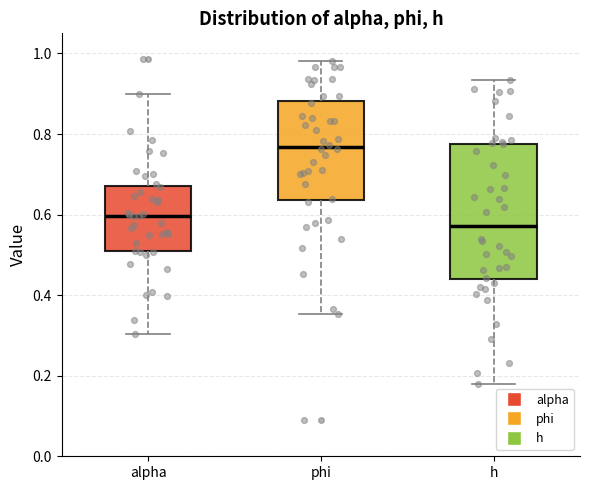

Reading left to right, read every box against the y-axis: the position of its median line, the range the box covers, and the ends of its whiskers. The values are not printed on the chart, so give them approximately, as read against the axis.

alpha: median 0.60, box 0.50 to 0.66, whiskers 0.30 to 0.90
phi: median 0.76, box 0.64 to 0.88, whiskers 0.36 to 0.98
h: median 0.58, box 0.44 to 0.78, whiskers 0.18 to 0.94